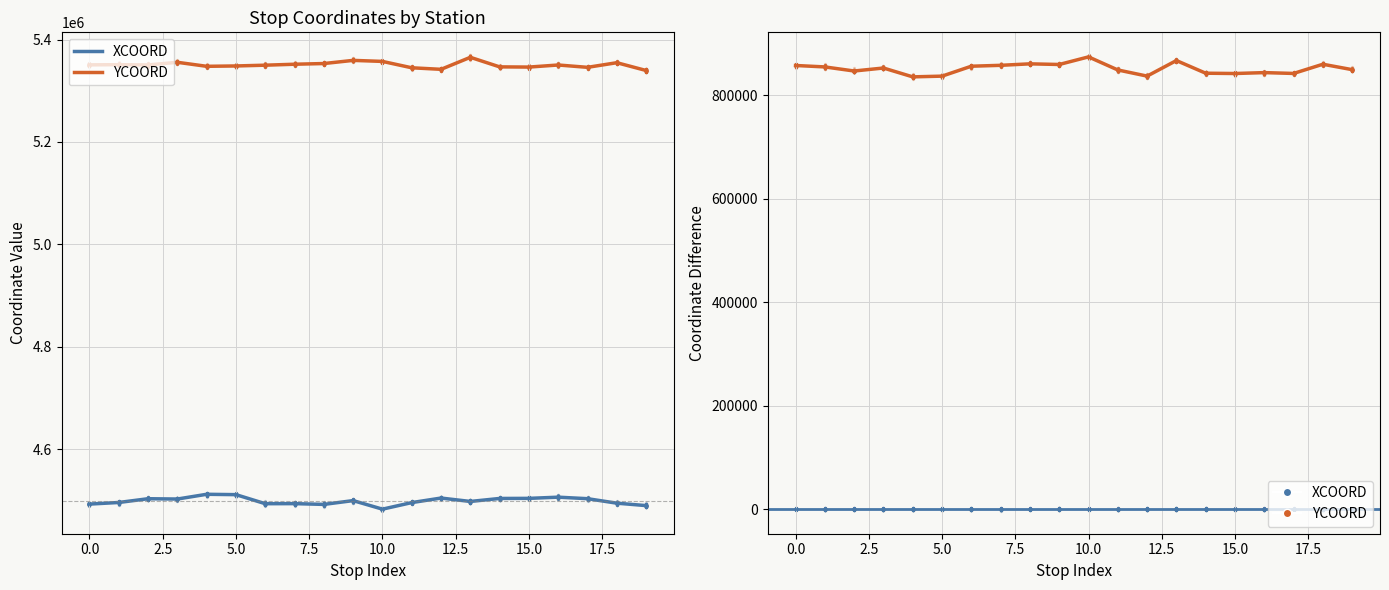

Which series has the largest total across all categories?

YCOORD